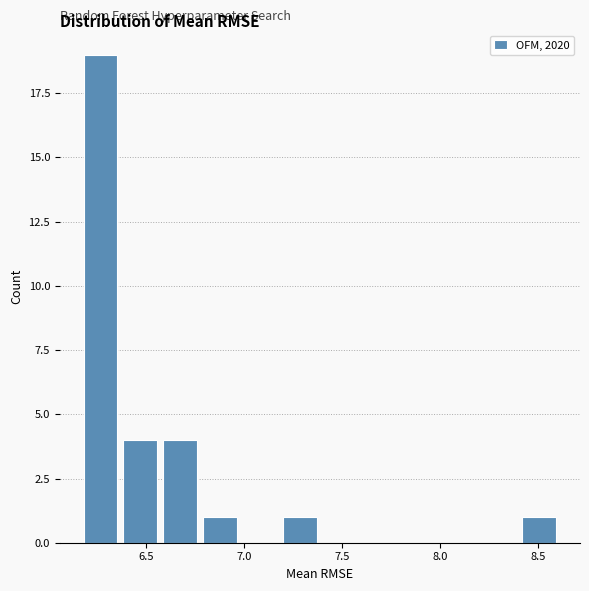

How tall is the bar that spans 6.15 to 6.35 on the x-axis? Neither the bar edges nor the heights are printed on the chart, so give them approximately, as read against the axes.

19